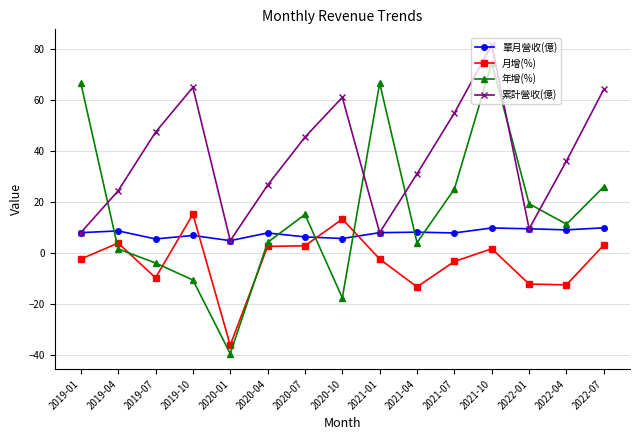

What is the average value of the 年增(%) series?

16.1